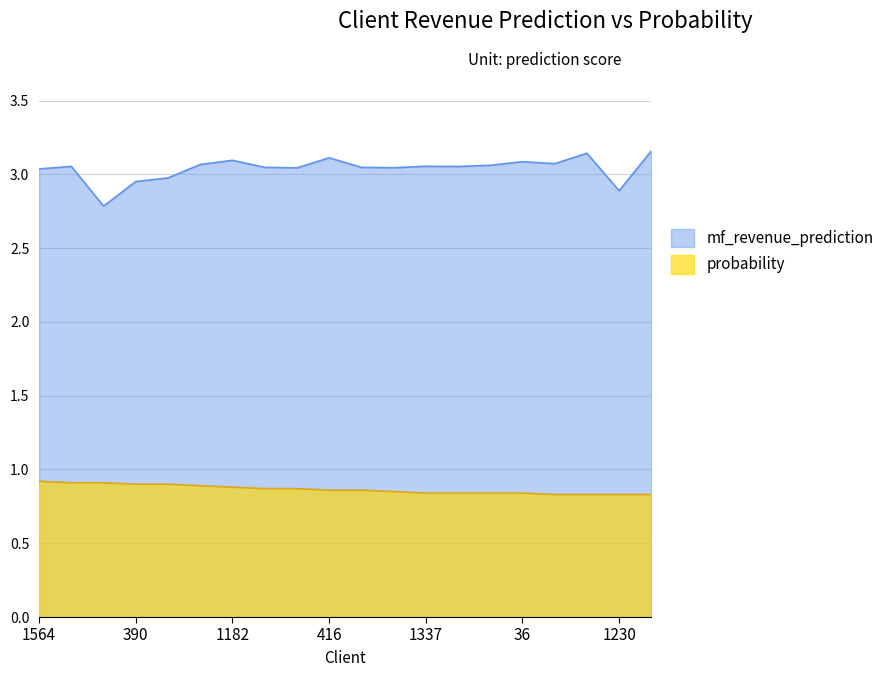

What are all the series names shown in the legend?

mf_revenue_prediction, probability